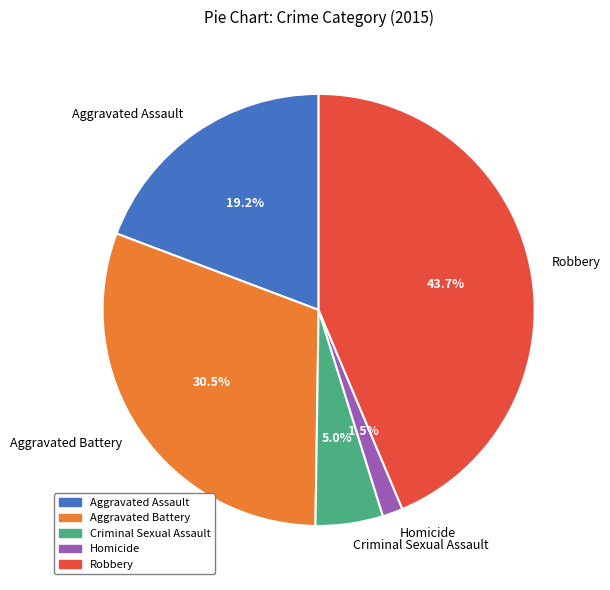

To the nearest percent, what is the difference between the largest and smallest slice percentages?

42%